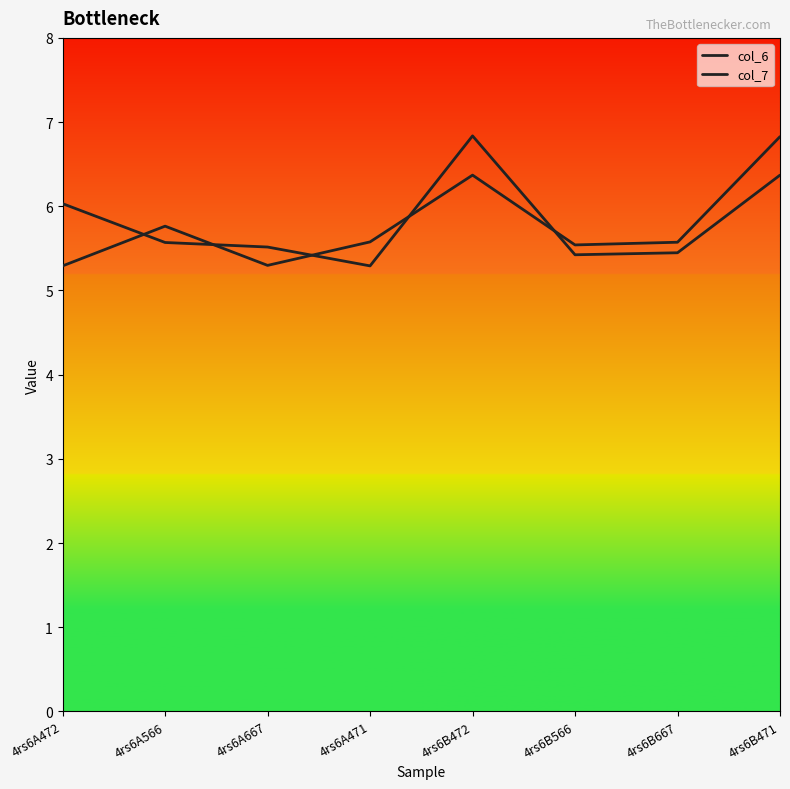

Is this an area chart (filled region under the line)?

No